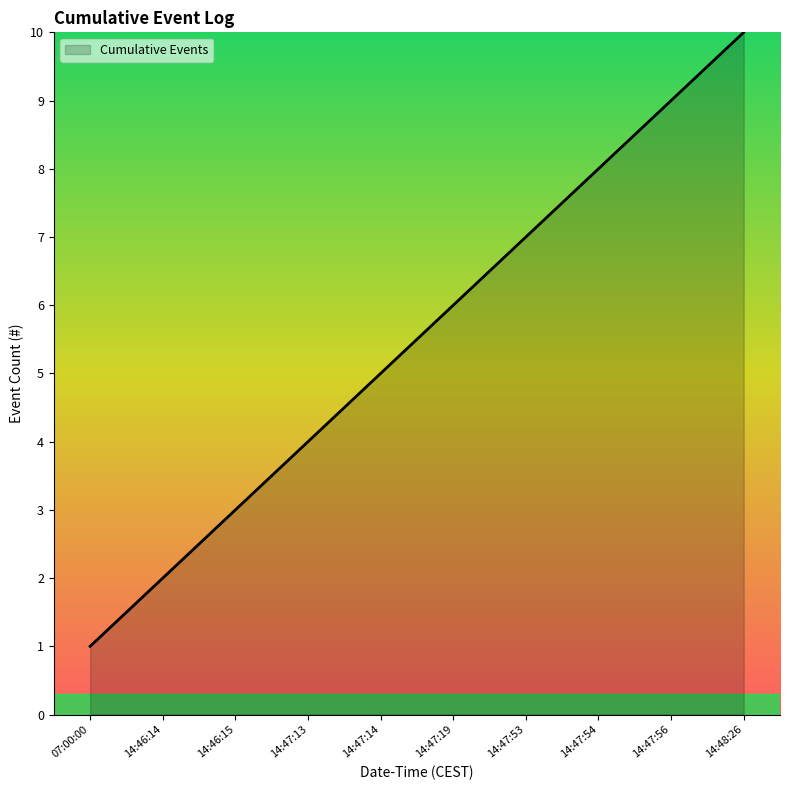

What is the change in value from 14:47:19 to 14:47:54?

+2